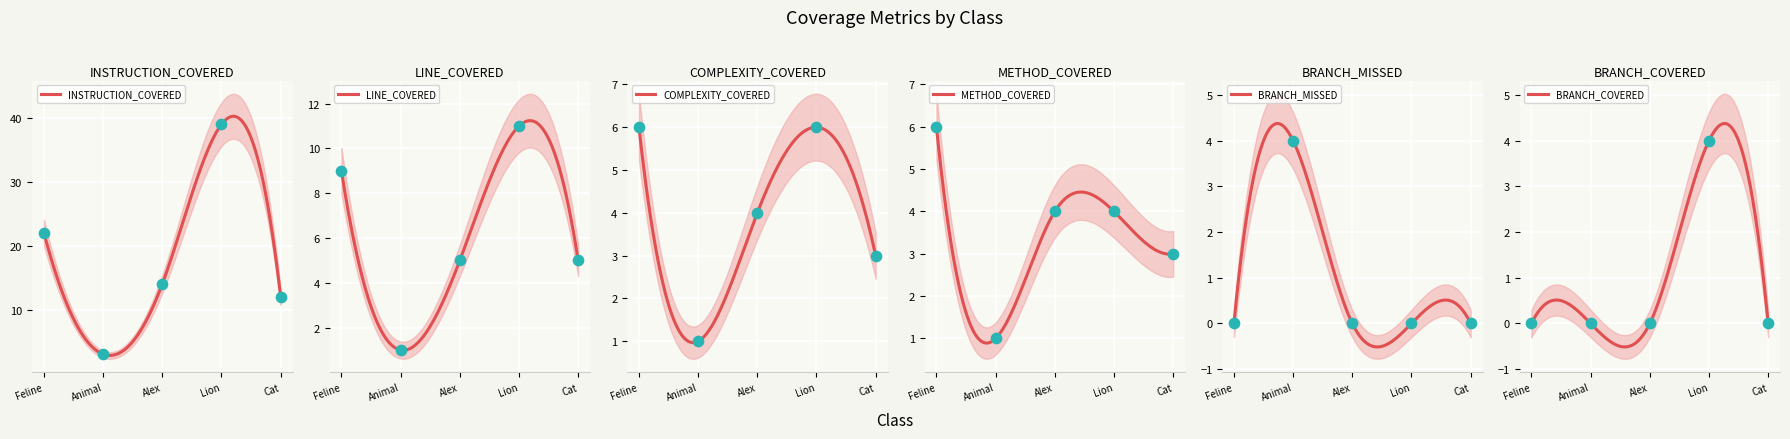

At which category is the sum across all series the highest?

Lion